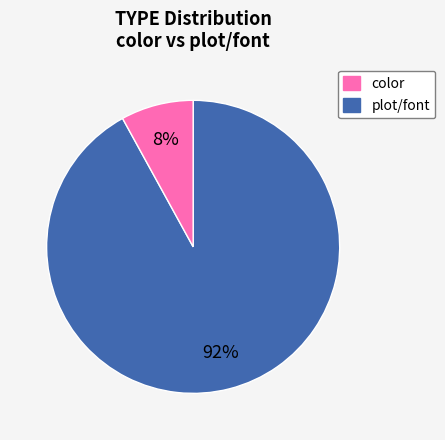

Is there a majority slice in this chart?

Yes